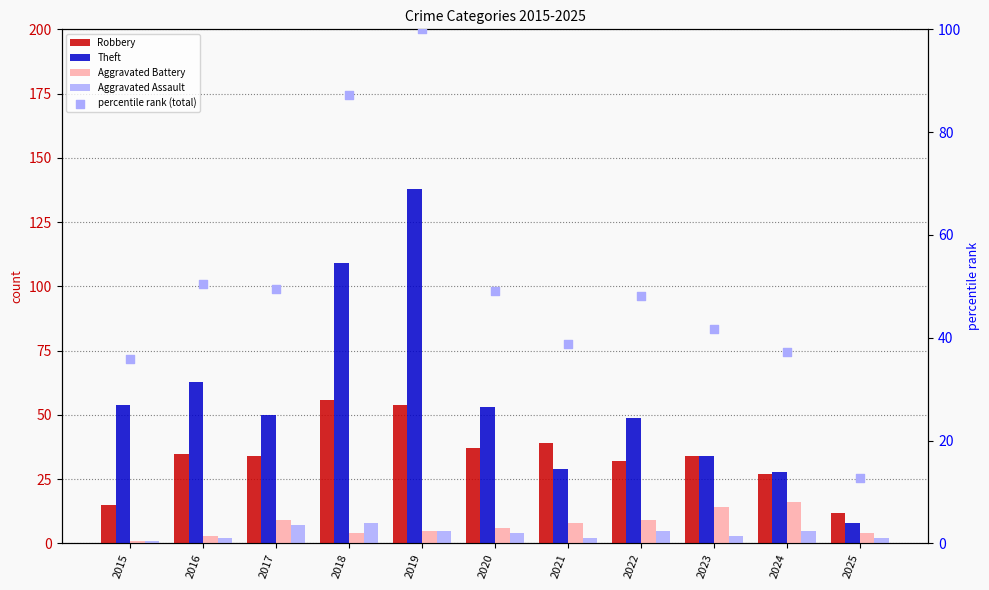

Is the value of Robbery at 2018 greater than the value of Aggravated Assault at 2024?

Yes